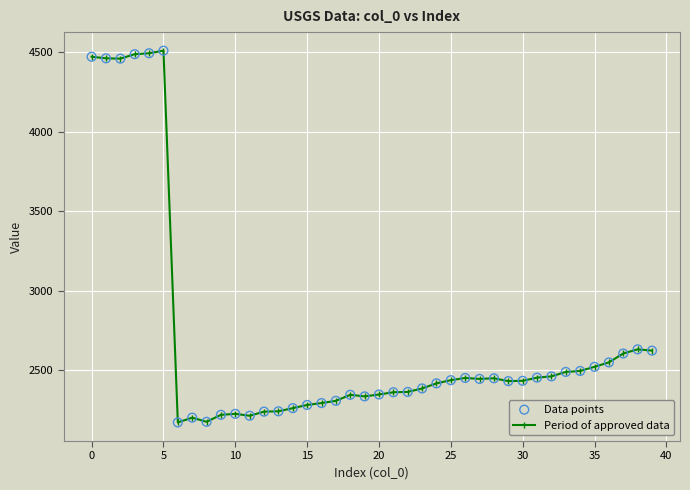

What is the minimum value shown in the chart?

2170